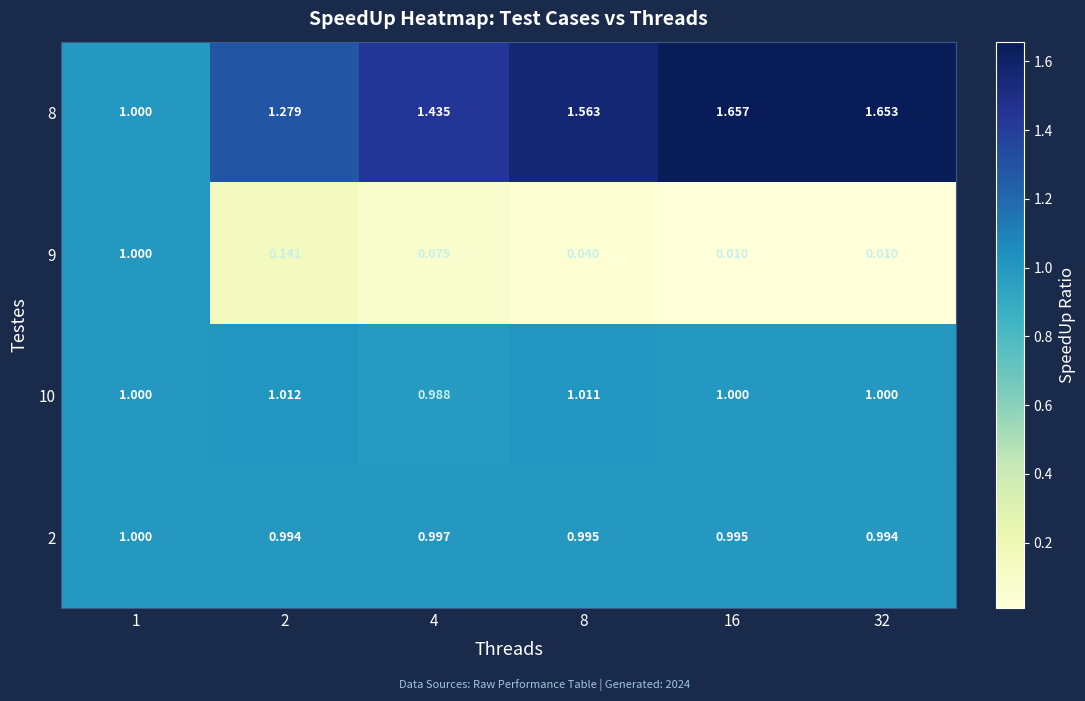

At how many categories does at least one series exceed 0?

6